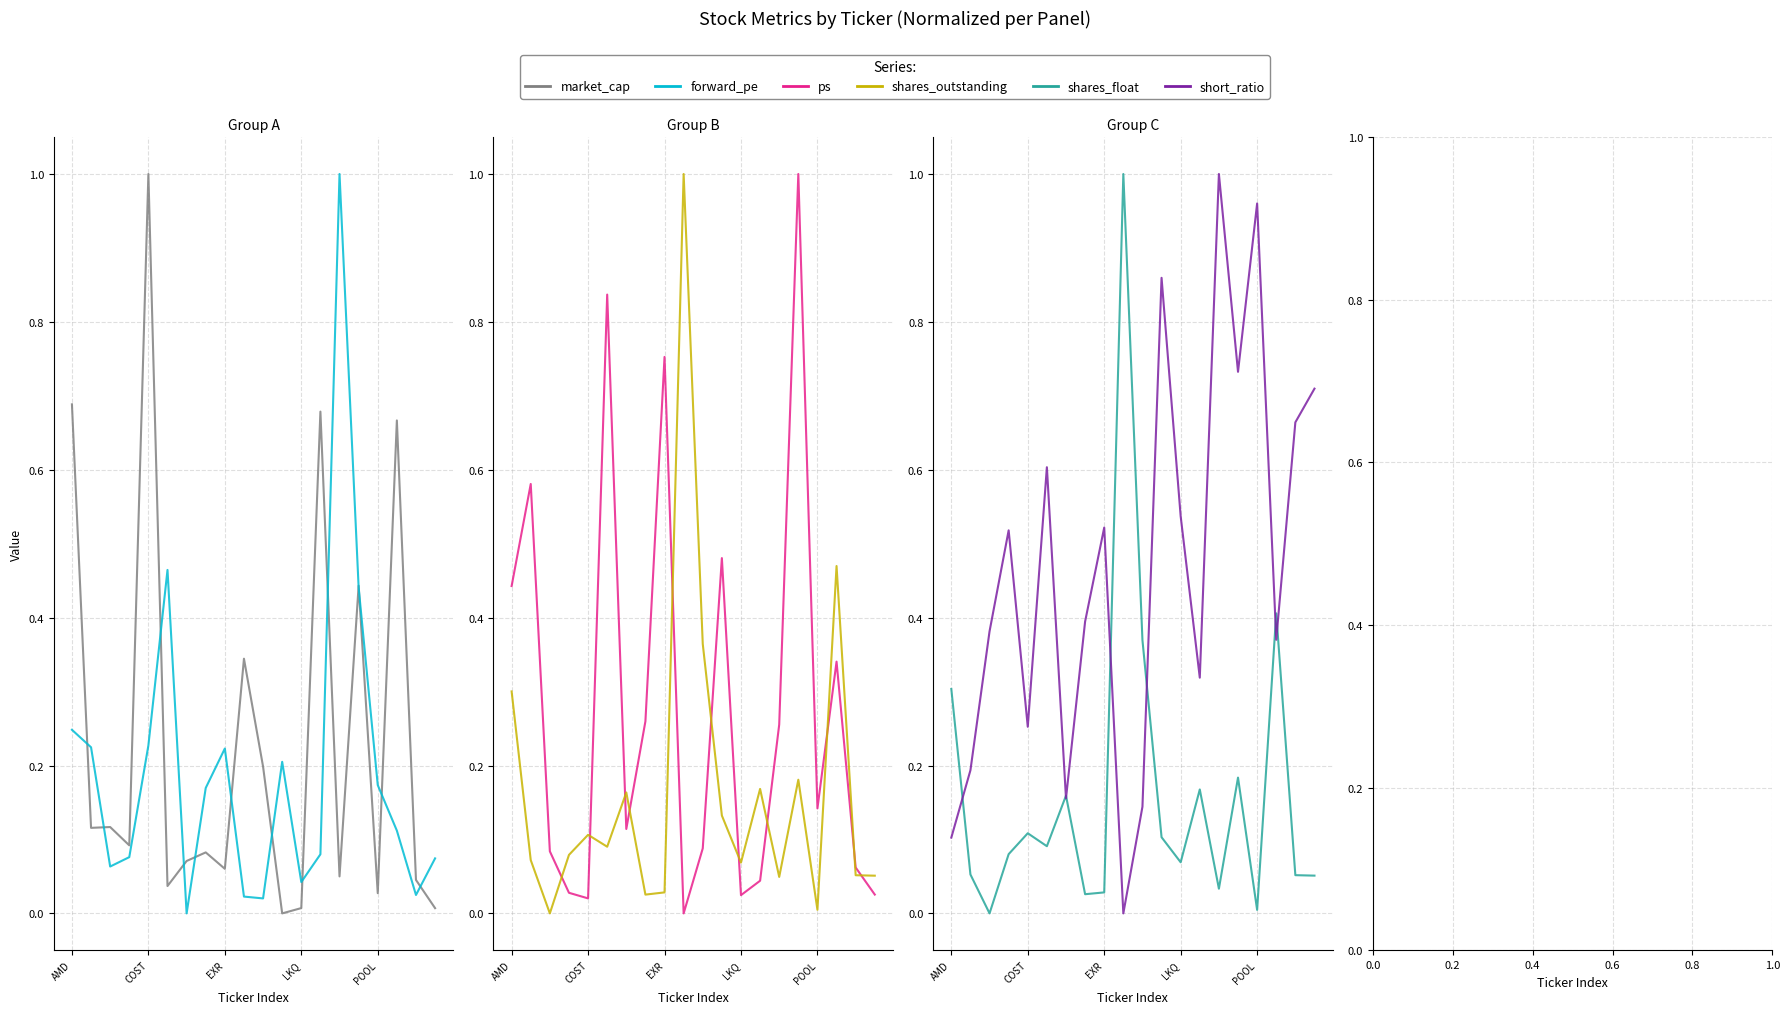

What is the maximum value for forward_pe?

1.0